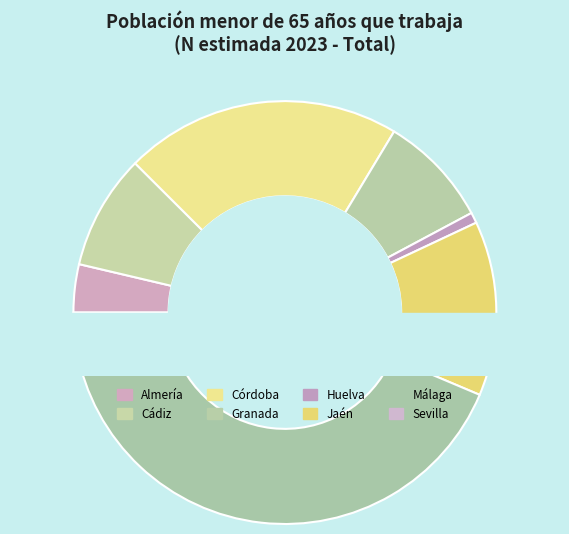

The Cádiz slice represents 9% of the pie. True or false?

True